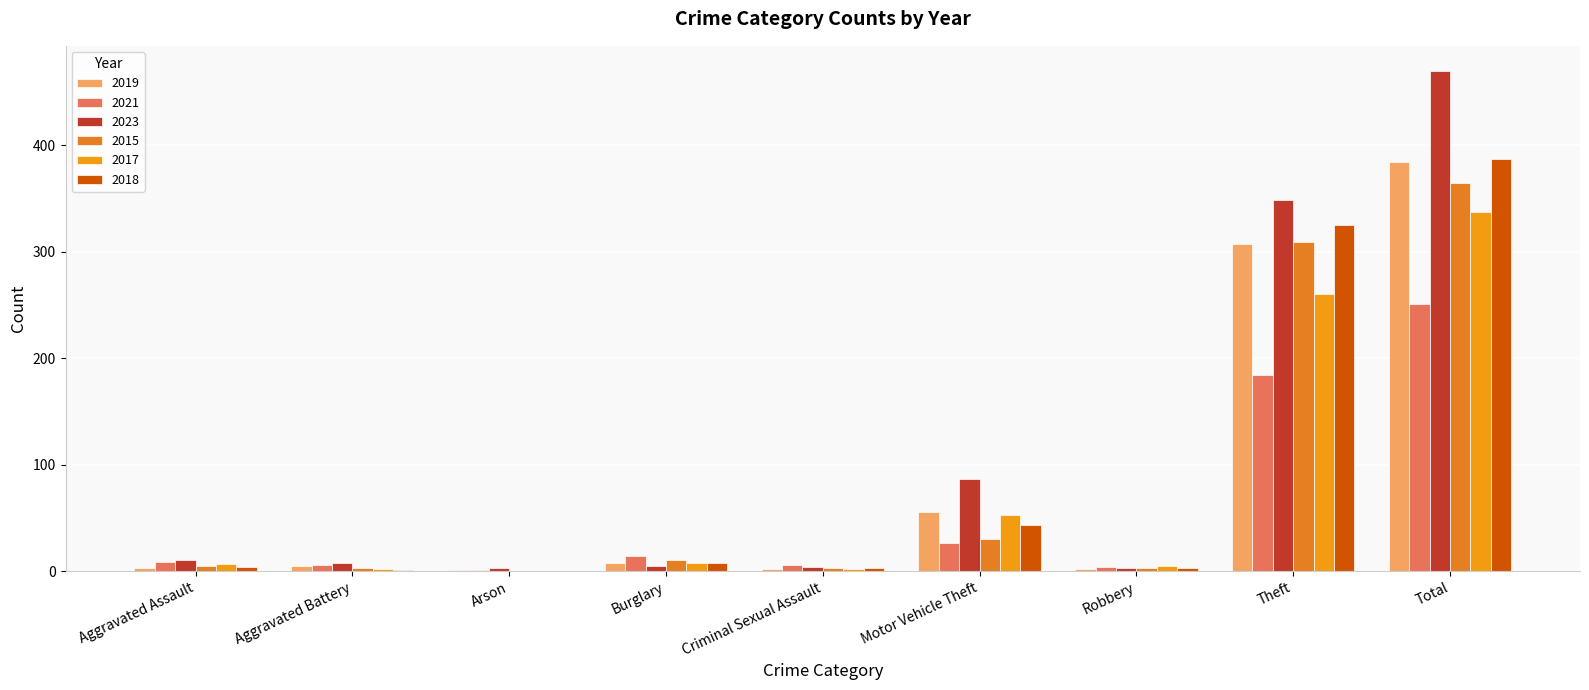

How many categories are shown in the chart?

9